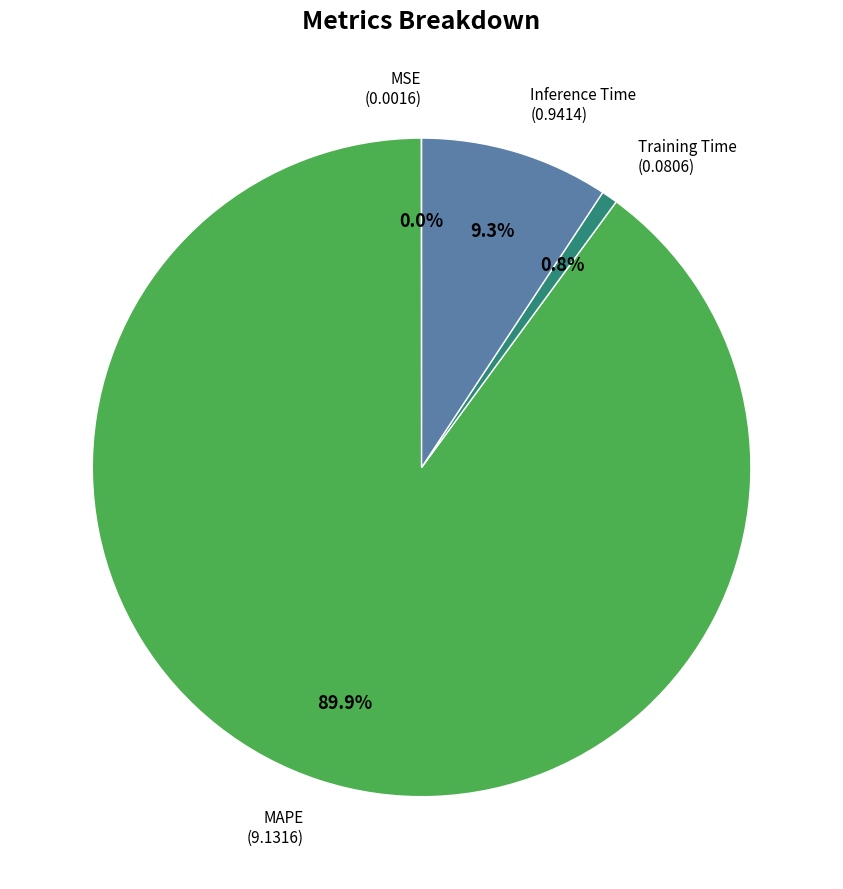

Which category accounts for the majority?

MAPE